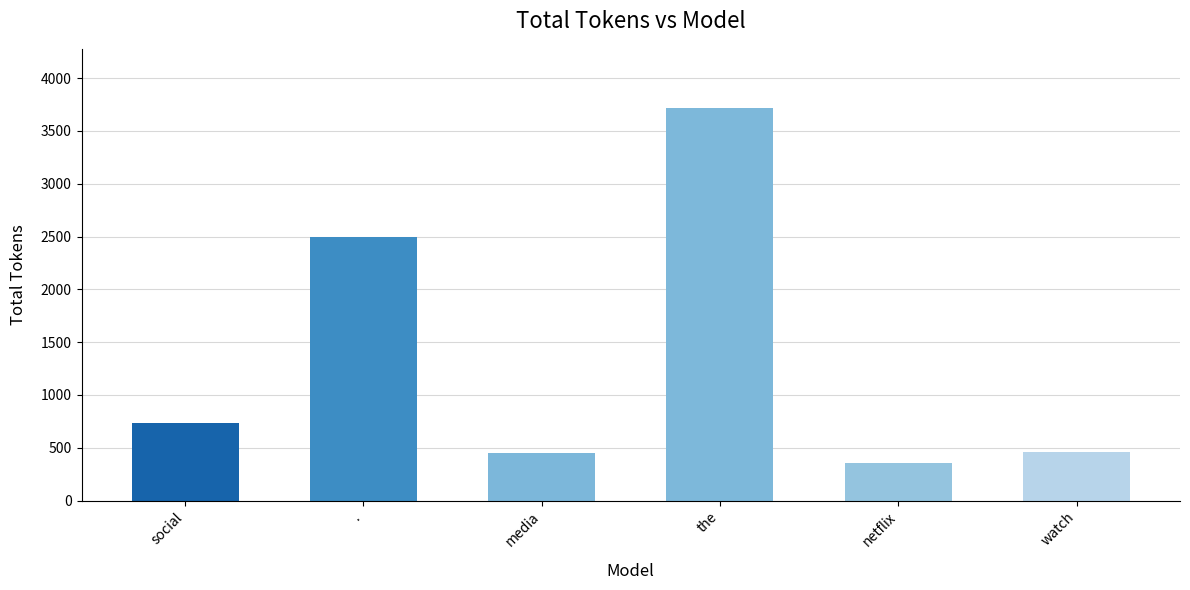

Is it true that the value at media is 453?

True